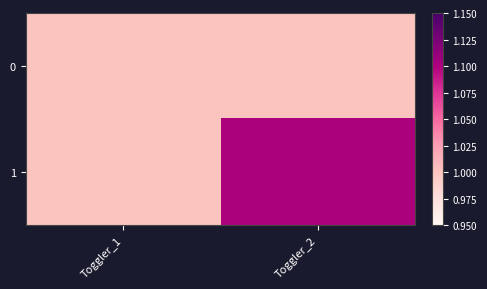

What is the total value across all series at Toggler_2?

2.1